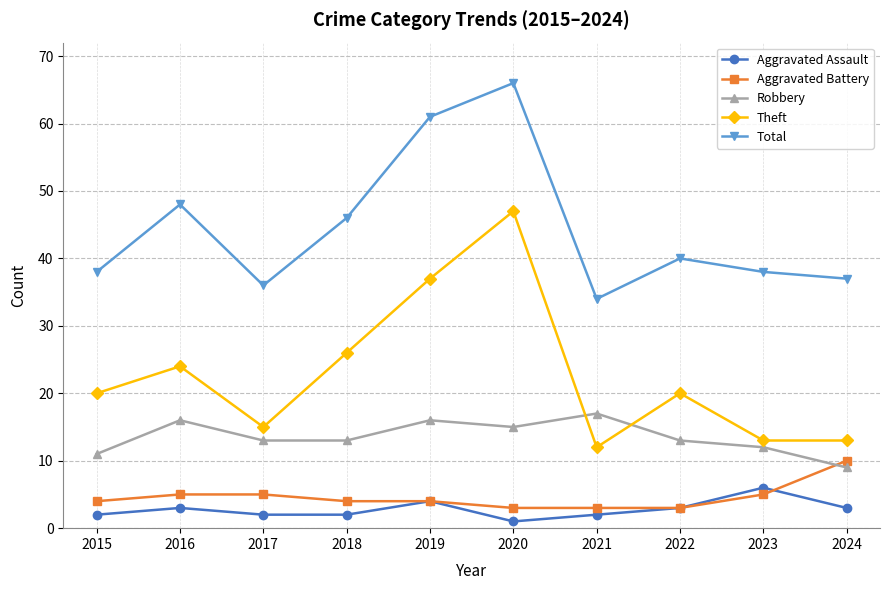

True or false: Aggravated Battery and Theft intersect in this chart.

False